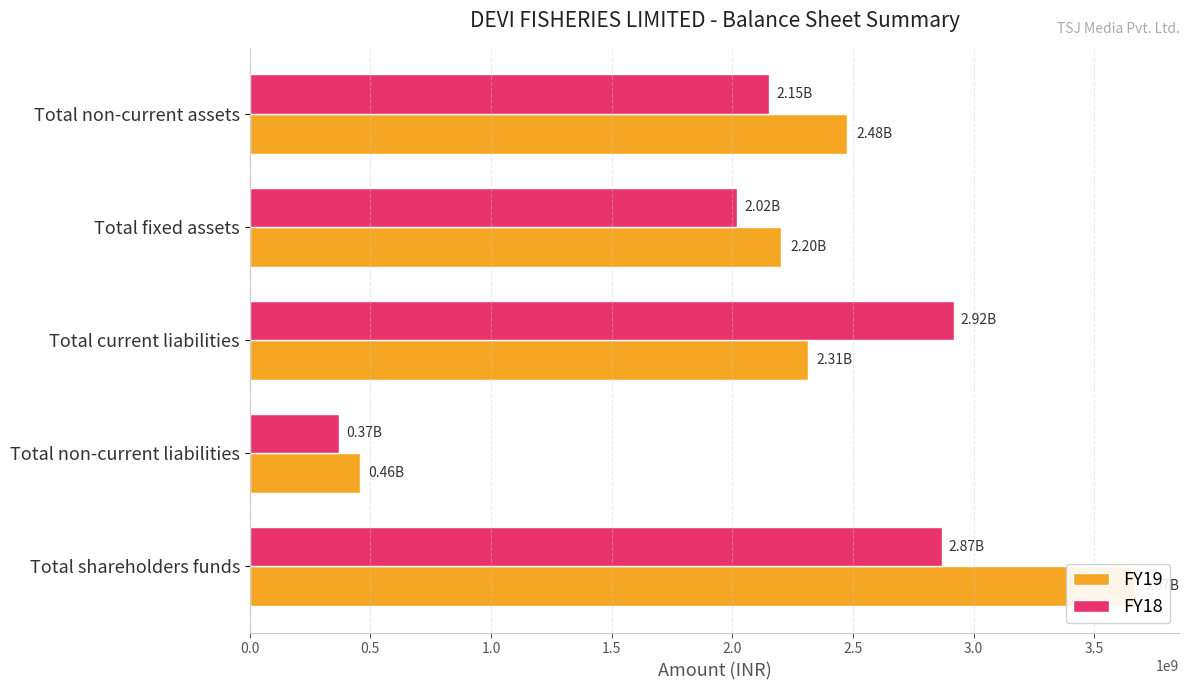

Reading left to right, list all the values displayed in this chart.

FY19: 3669183959	456639660	2312062539	2202355553	2476905448
FY18: 2868198168	370643814	2917706770	2019549208	2154042687